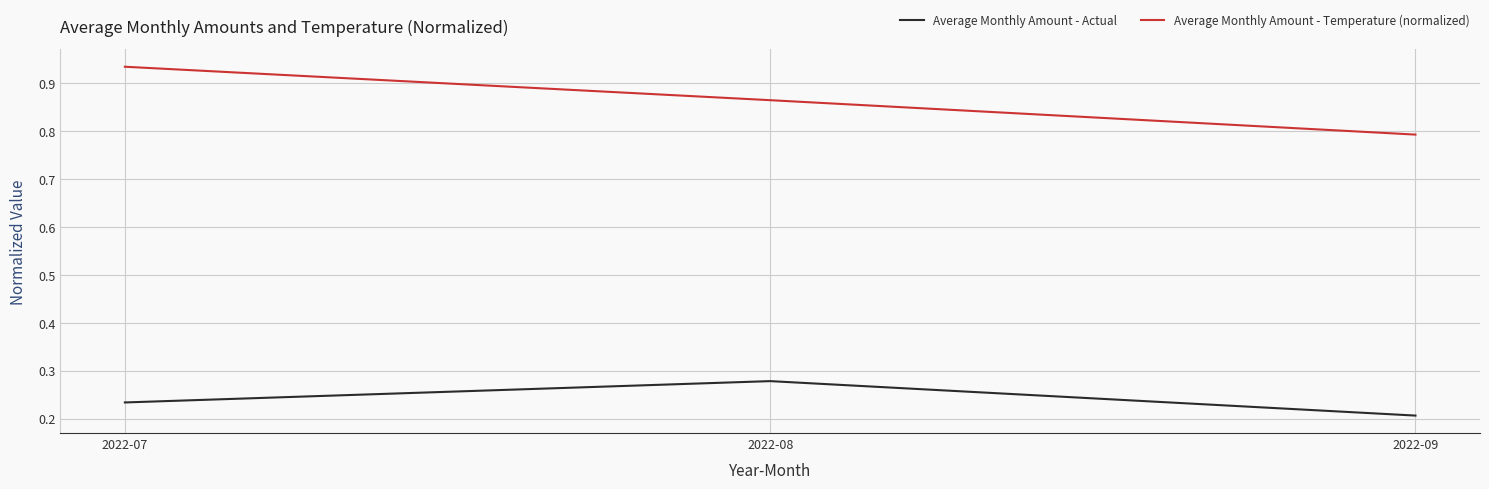

What is the difference between the highest and lowest values at 2022-08?

0.6